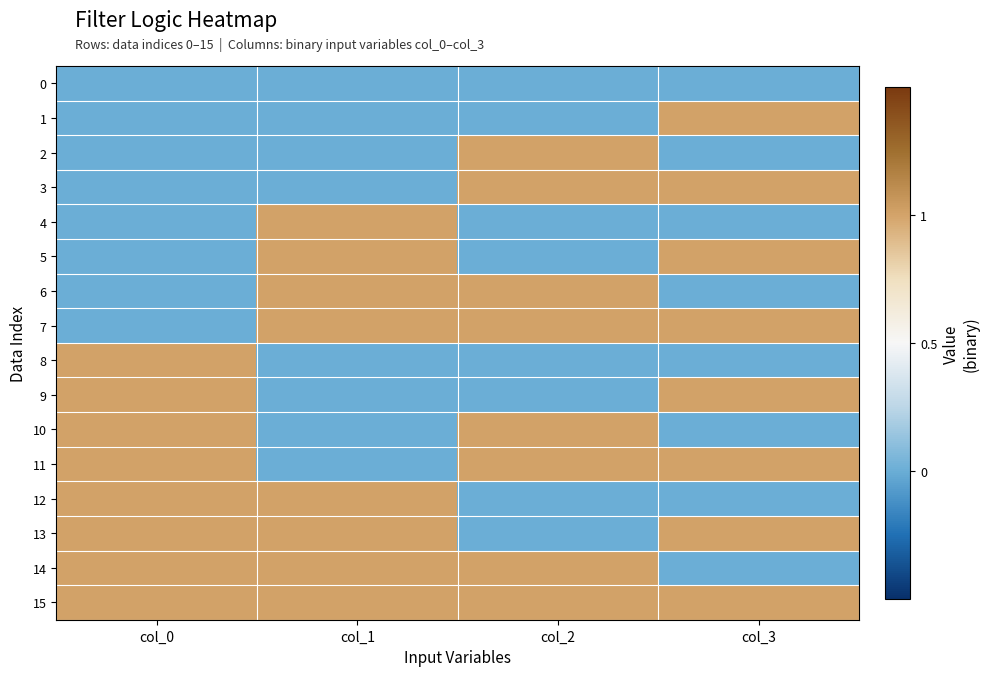

Reading right to left, what are all the values shown in this chart?

0: col_3=-0.5	col_2=-0.5	col_1=-0.5	col_0=-0.5
1: col_3=0.5	col_2=-0.5	col_1=-0.5	col_0=-0.5
2: col_3=-0.5	col_2=0.5	col_1=-0.5	col_0=-0.5
3: col_3=0.5	col_2=0.5	col_1=-0.5	col_0=-0.5
4: col_3=-0.5	col_2=-0.5	col_1=0.5	col_0=-0.5
5: col_3=0.5	col_2=-0.5	col_1=0.5	col_0=-0.5
6: col_3=-0.5	col_2=0.5	col_1=0.5	col_0=-0.5
7: col_3=0.5	col_2=0.5	col_1=0.5	col_0=-0.5
8: col_3=-0.5	col_2=-0.5	col_1=-0.5	col_0=0.5
9: col_3=0.5	col_2=-0.5	col_1=-0.5	col_0=0.5
10: col_3=-0.5	col_2=0.5	col_1=-0.5	col_0=0.5
11: col_3=0.5	col_2=0.5	col_1=-0.5	col_0=0.5
12: col_3=-0.5	col_2=-0.5	col_1=0.5	col_0=0.5
13: col_3=0.5	col_2=-0.5	col_1=0.5	col_0=0.5
14: col_3=-0.5	col_2=0.5	col_1=0.5	col_0=0.5
15: col_3=0.5	col_2=0.5	col_1=0.5	col_0=0.5